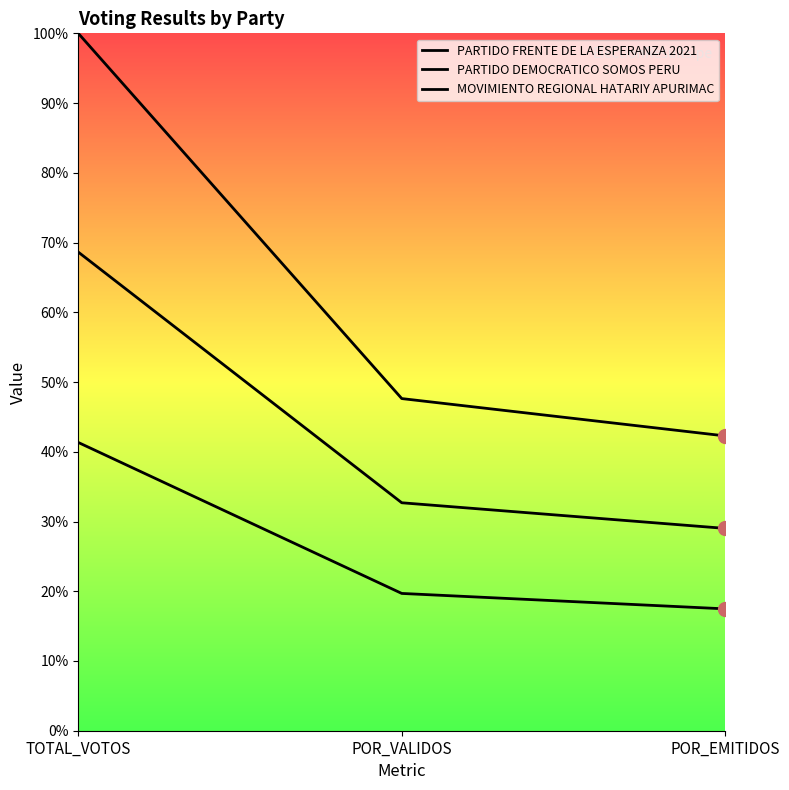

List the series in order of their peak value, highest first.

PARTIDO DEMOCRATICO SOMOS PERU, MOVIMIENTO REGIONAL HATARIY APURIMAC, PARTIDO FRENTE DE LA ESPERANZA 2021